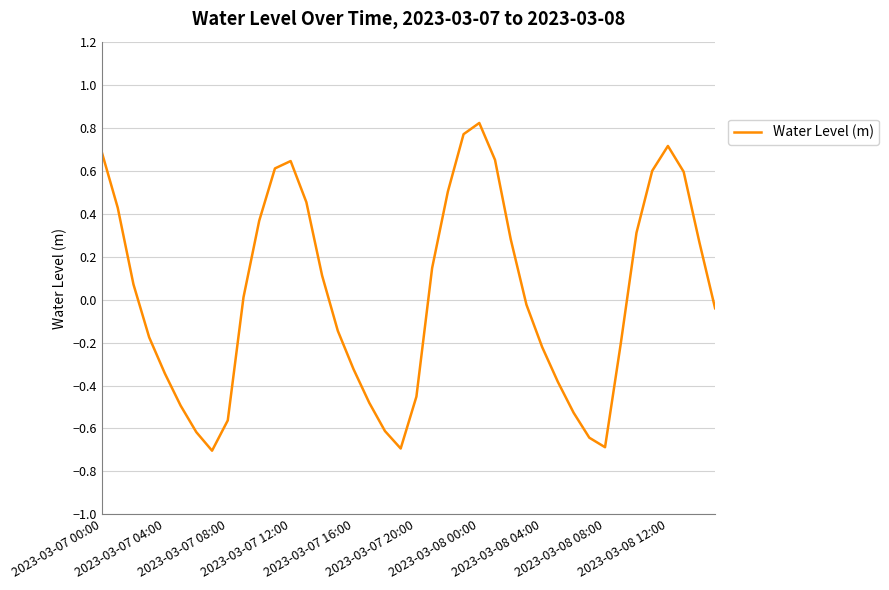

What is the smallest value displayed?

-0.7